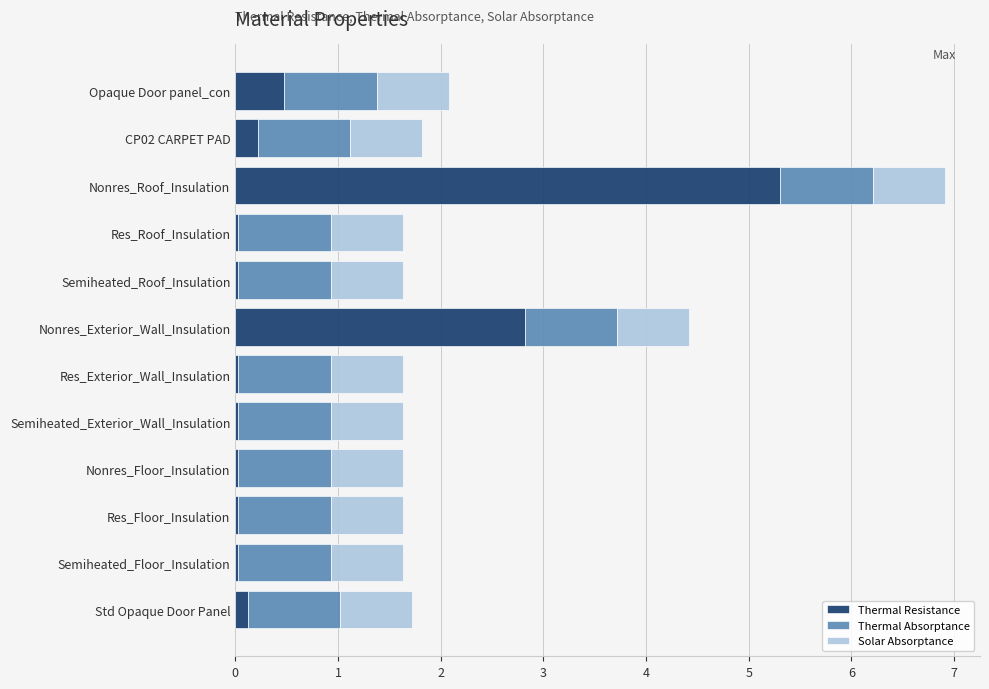

At which category is the sum across all series the highest?

Nonres_Roof_Insulation